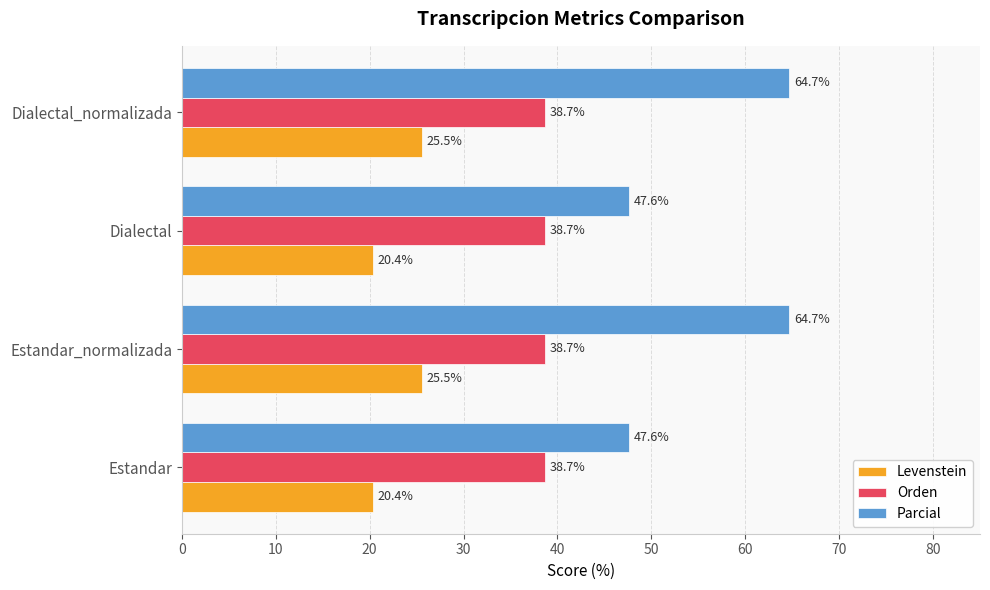

What is the total value across all series at Dialectal_normalizada?

128.9